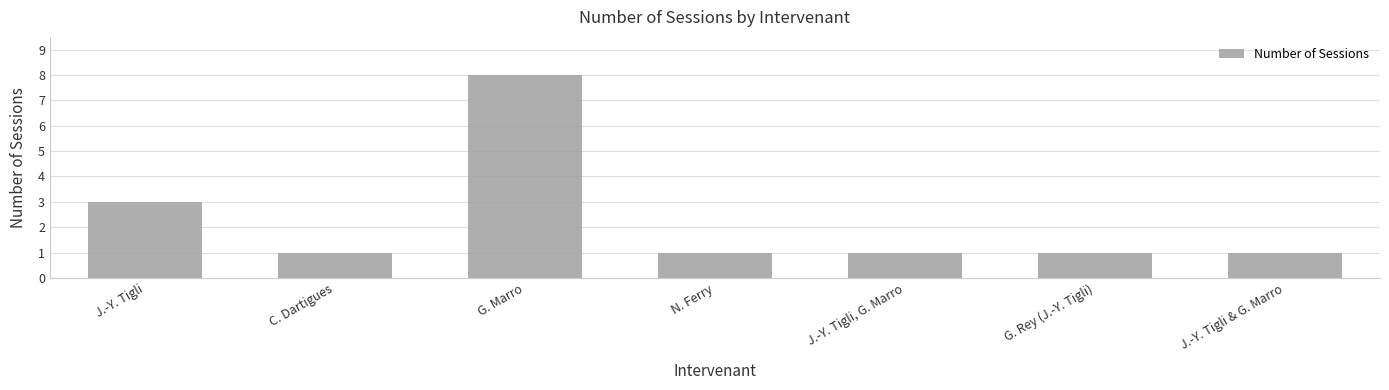

Reading right to left, transcribe all the data shown in this chart.

J.-Y. Tigli & G. Marro=1	G. Rey (J.-Y. Tigli)=1	J.-Y. Tigli, G. Marro=1	N. Ferry=1	G. Marro=8	C. Dartigues=1	J.-Y. Tigli=3